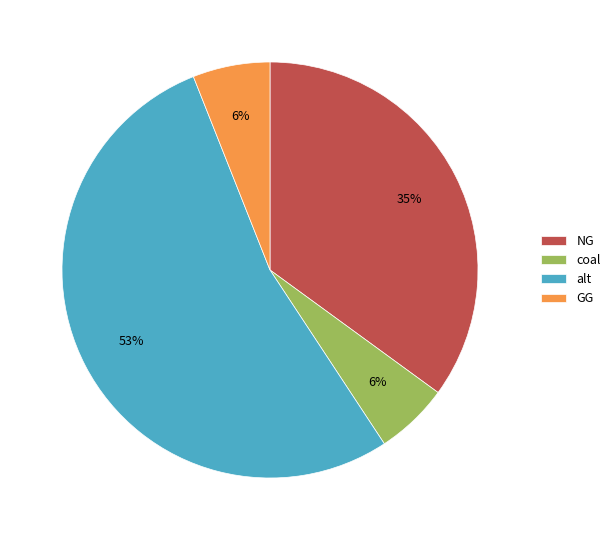

Is there any slice that represents more than half of the pie?

Yes